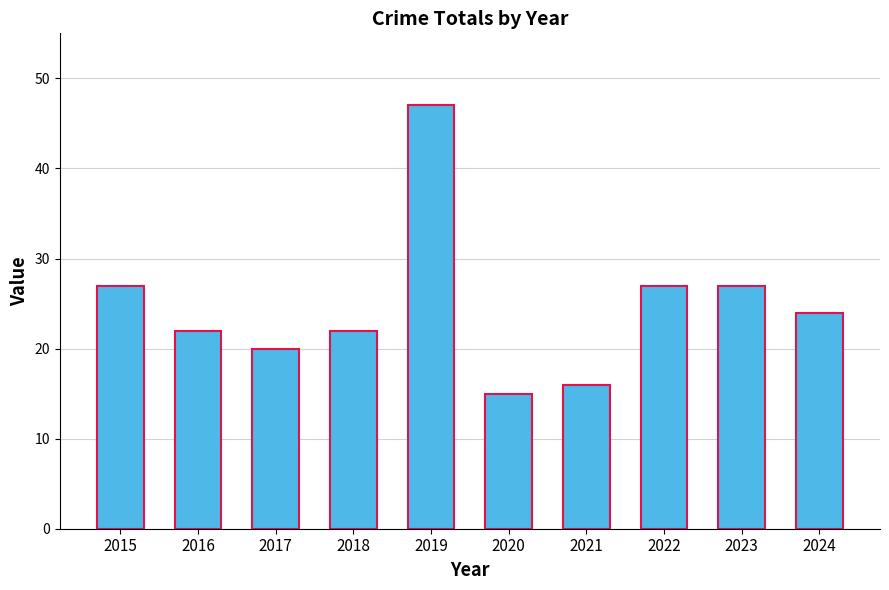

Read the value at 2020, to the nearest 10.

20